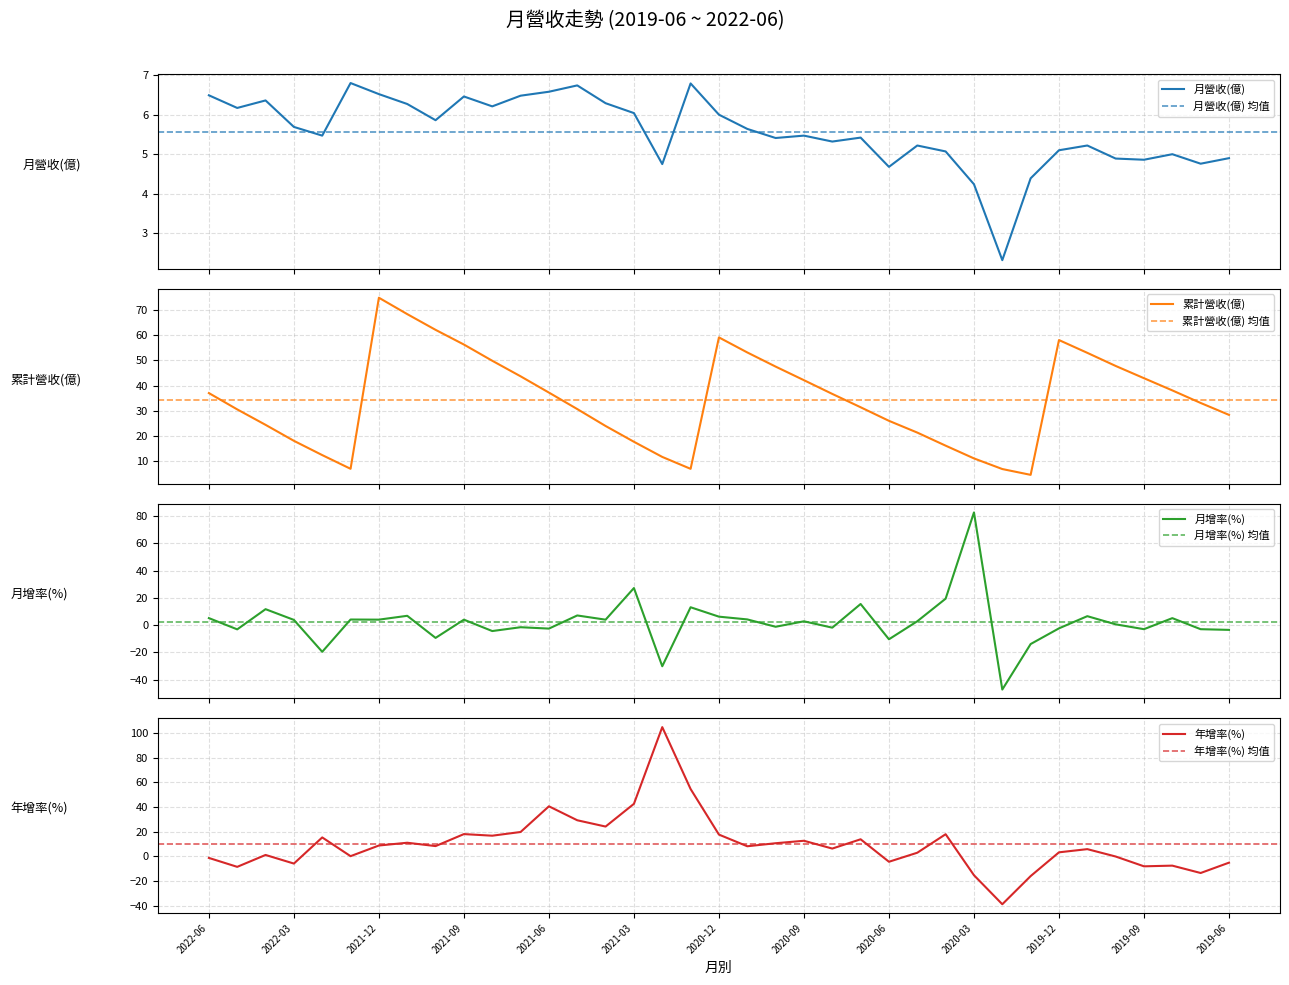

At how many categories does at least one series exceed 70?

3